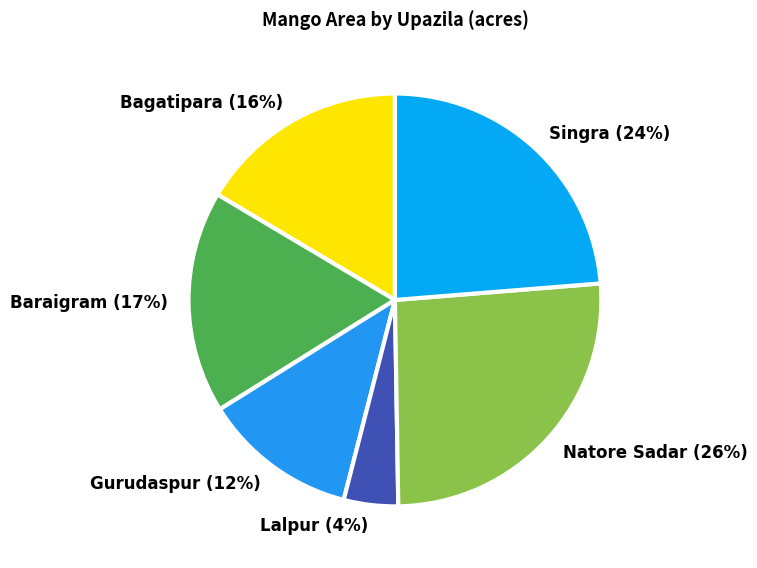

Which has a higher value, Baraigram or Bagatipara?

Baraigram